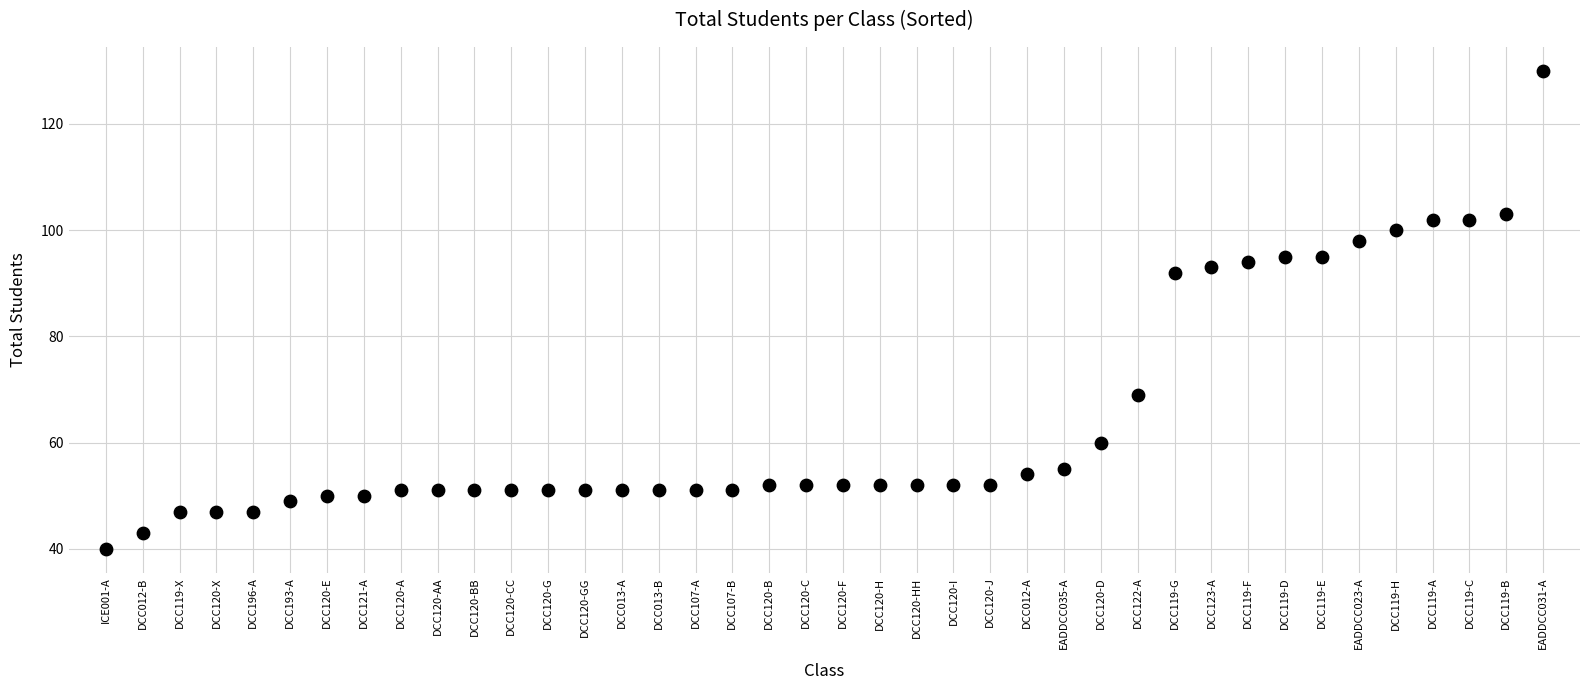

What Y value in the scatter plot is closest to 85?

92